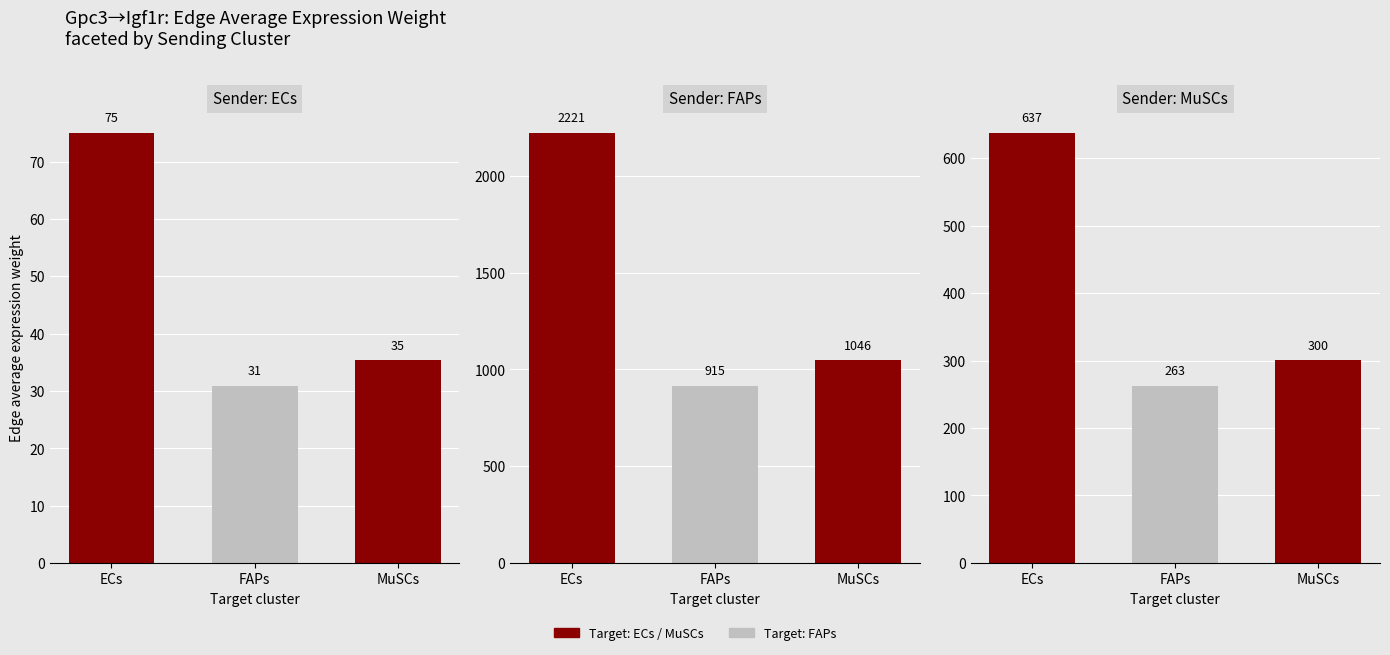

Are the bars grouped side by side (vs. stacked)?

Yes